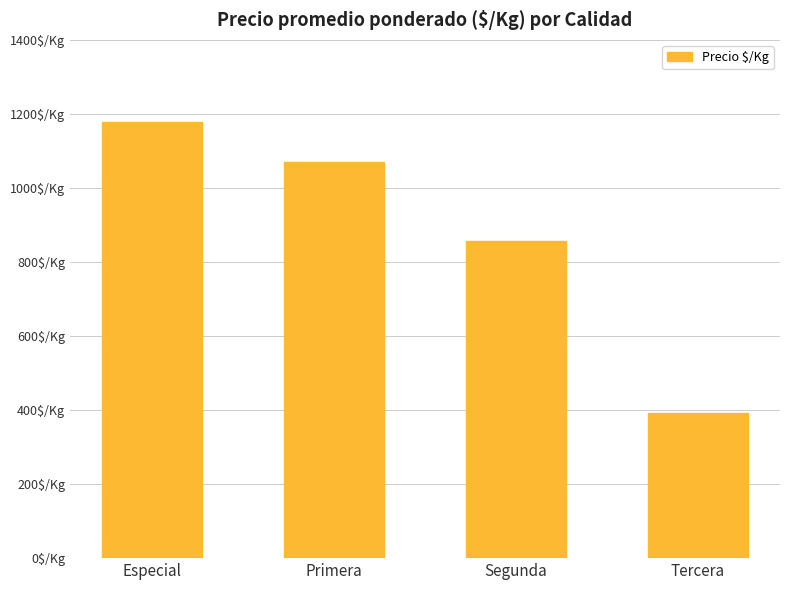

At which label does the data first exceed 1071?

Especial